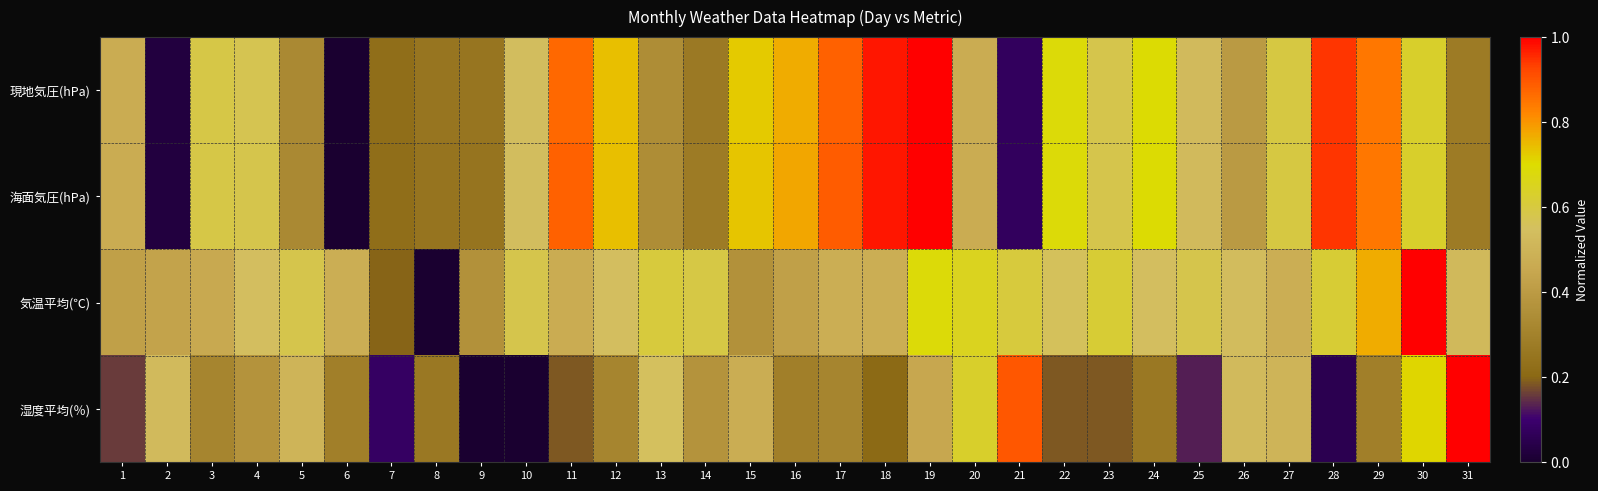

Rank the series by their maximum value, from highest to lowest.

現地気圧(hPa), 海面気圧(hPa), 気温平均(℃), 湿度平均(％)